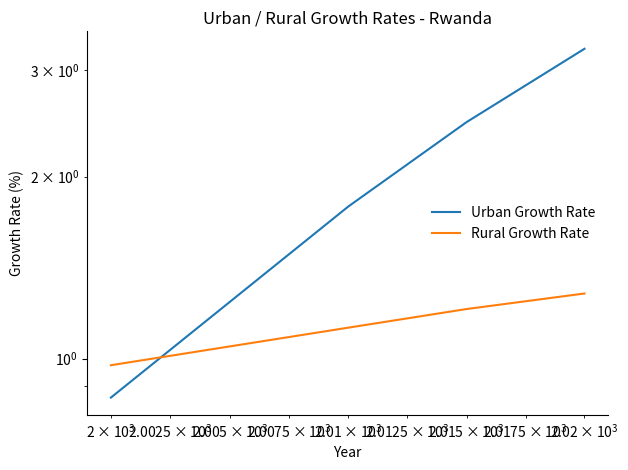

After their last crossing, which series has the higher values: Rural Growth Rate or Urban Growth Rate?

Urban Growth Rate